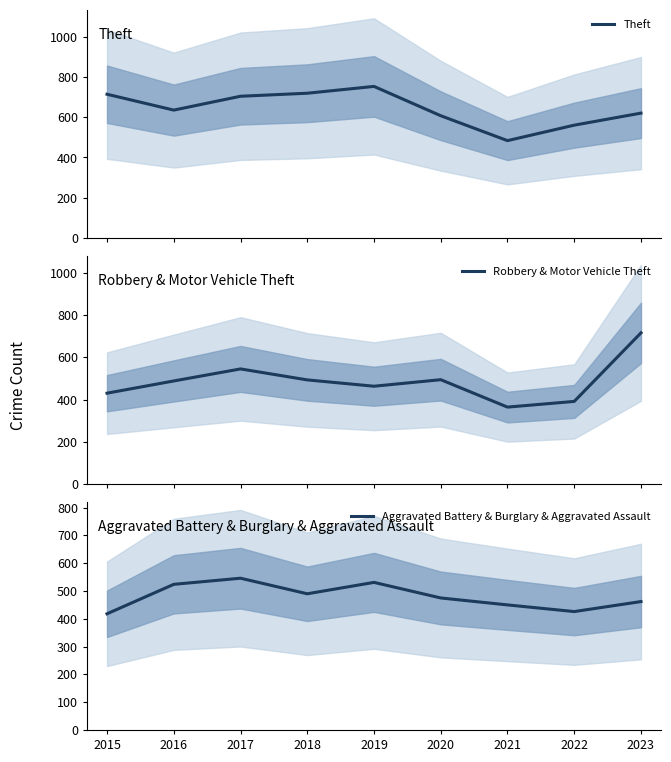

What is the average value of the Theft series?

645